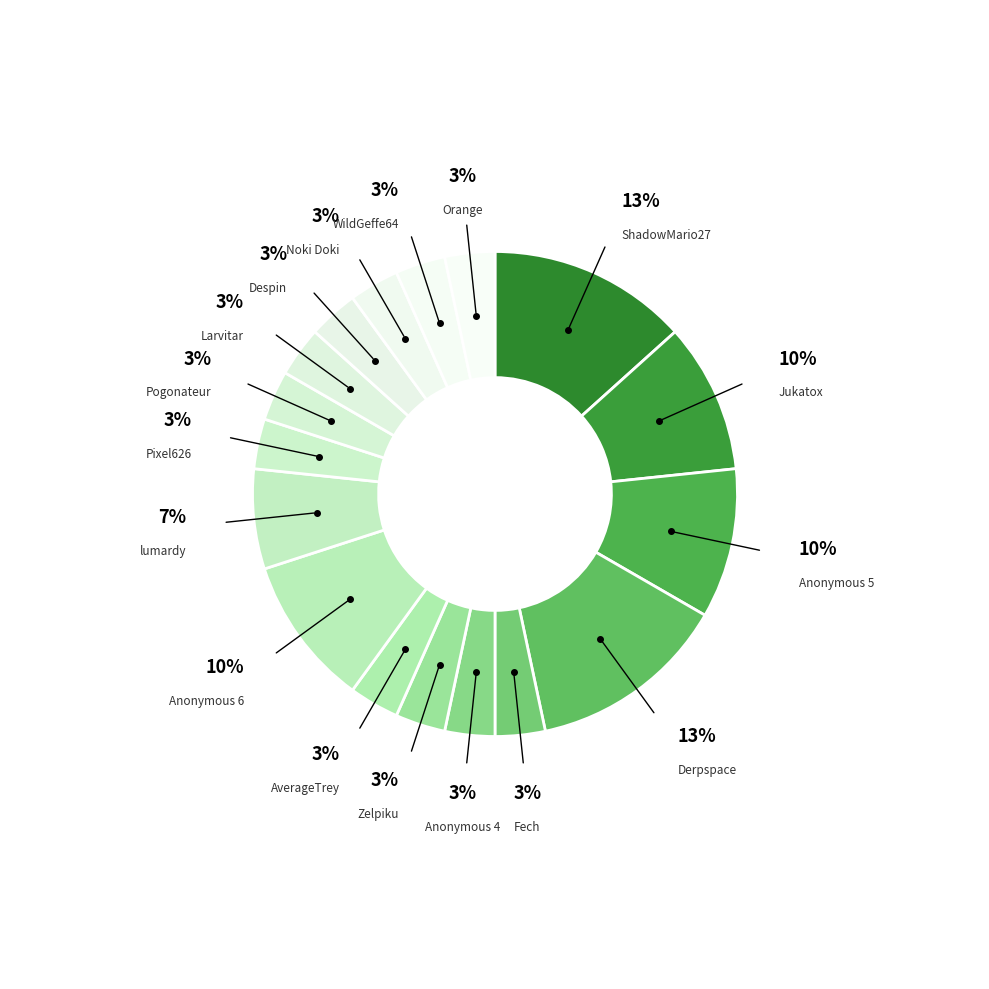

How many slices are in this pie chart?

17